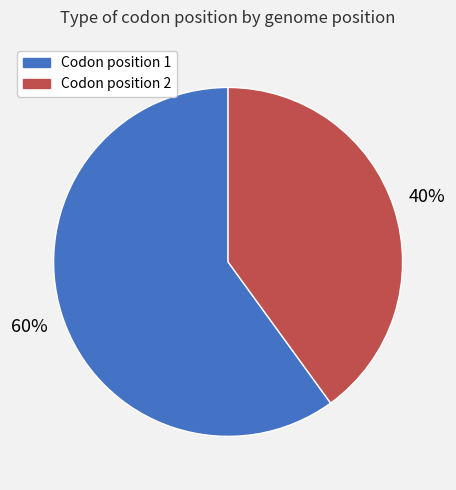

Is there any slice that represents more than half of the pie?

Yes